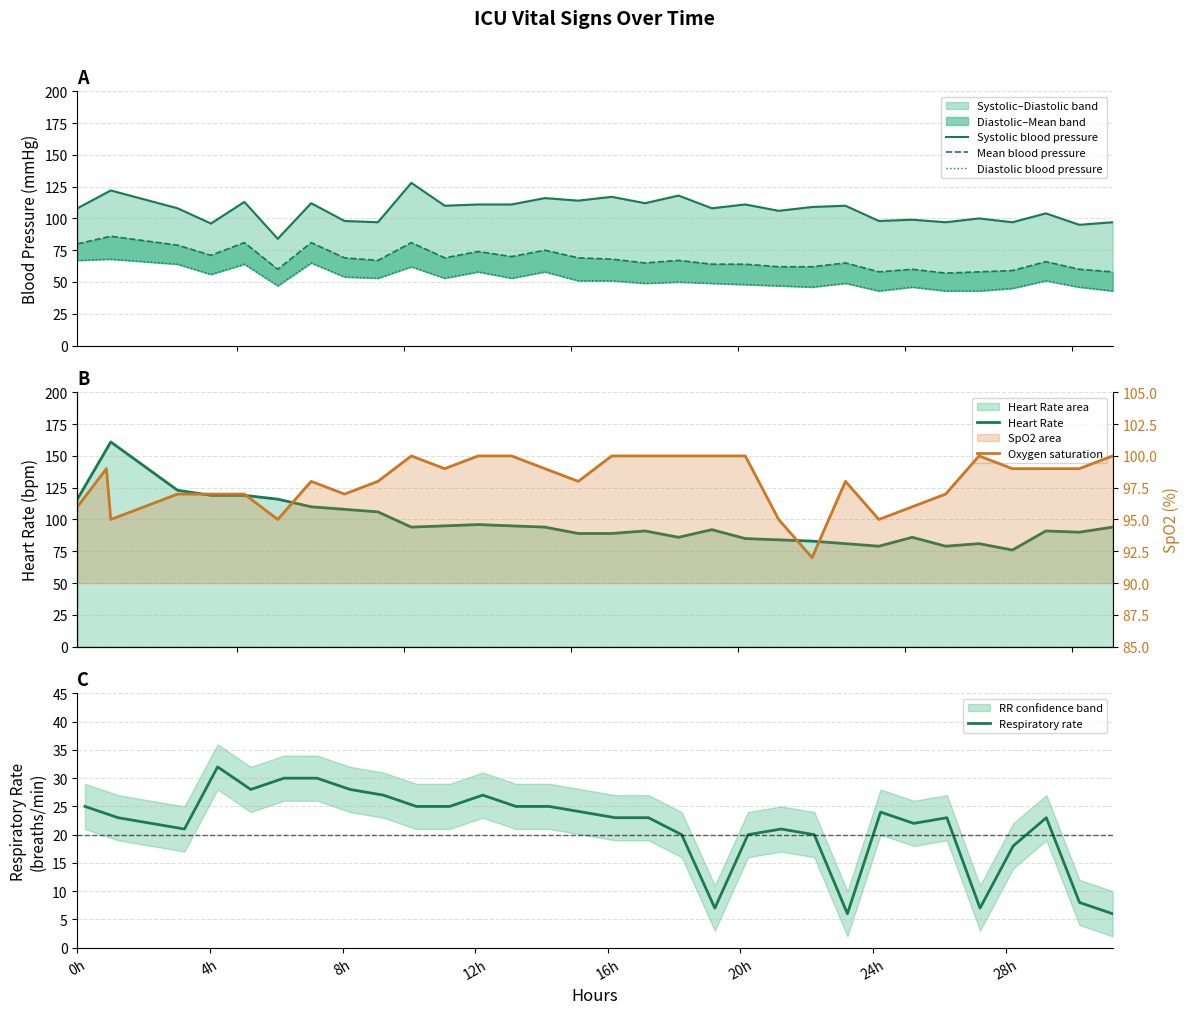

What is the maximum value for Respiratory rate?

32.0